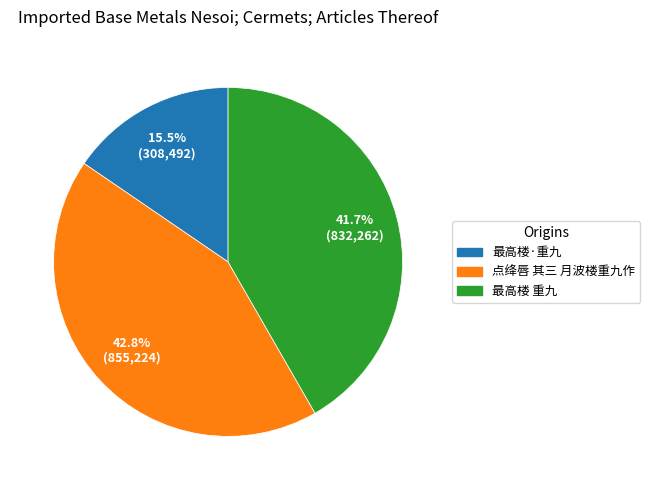

What percentage is the 最高楼 重九 slice, to the nearest percent?

42%